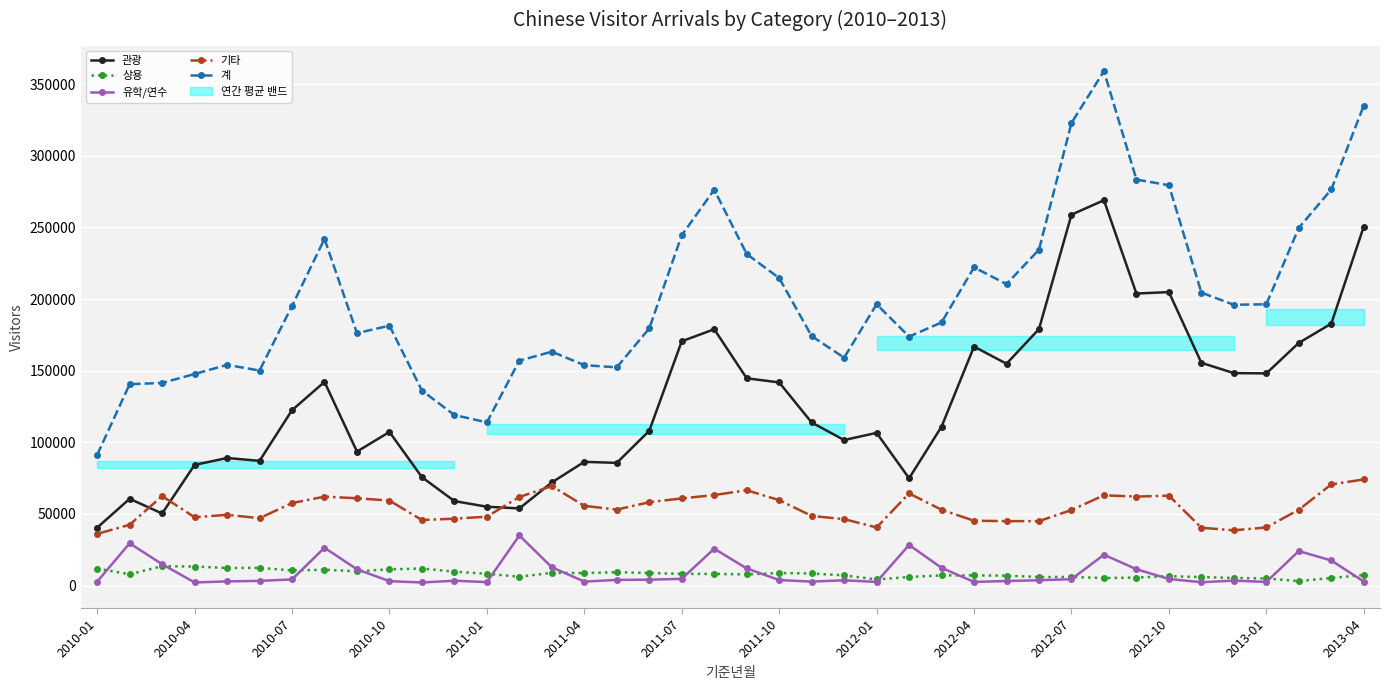

How many series are shown in this chart?

5